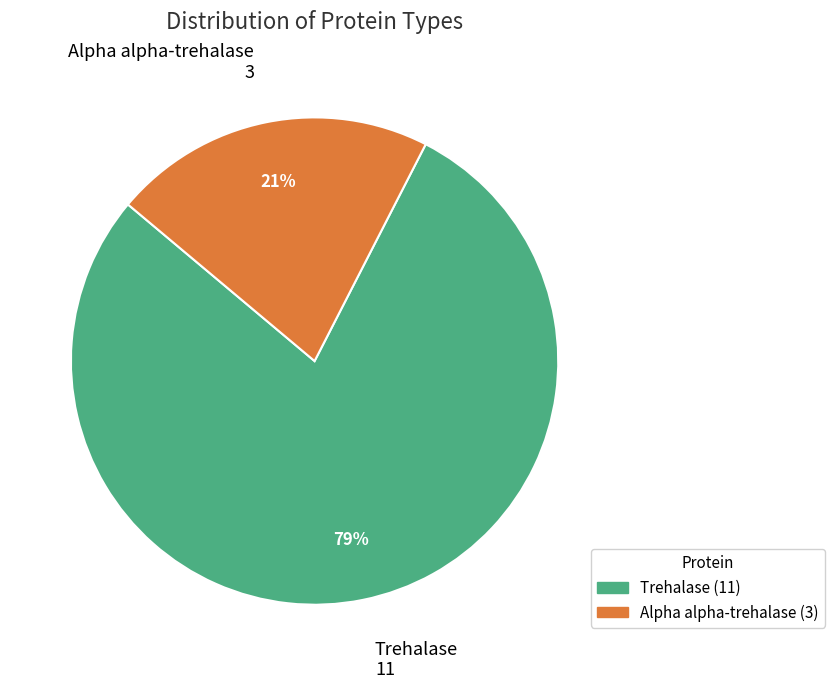

To the nearest percent, what is the combined percentage of Trehalase and Alpha alpha-trehalase?

100%